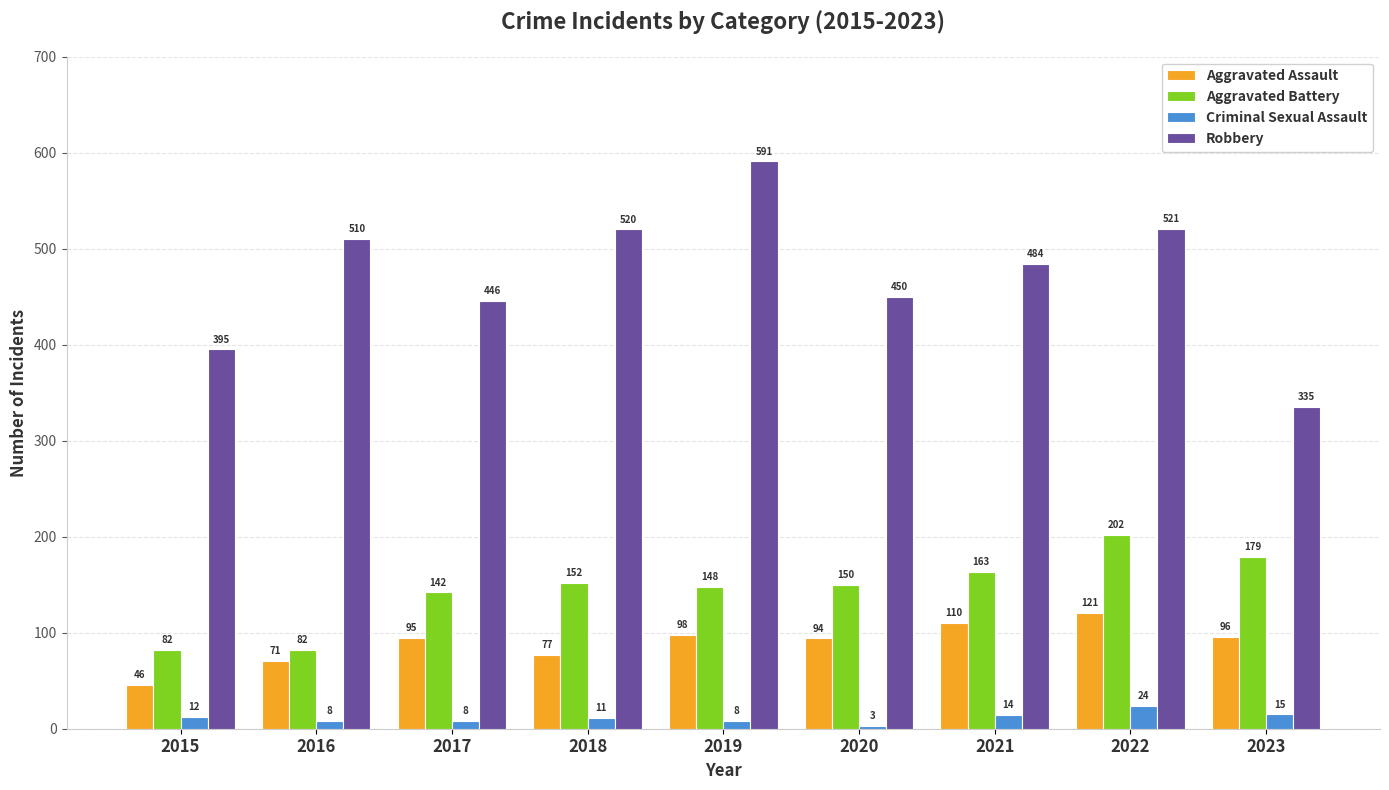

The Criminal Sexual Assault series shows 24 at 2022. True or false?

True